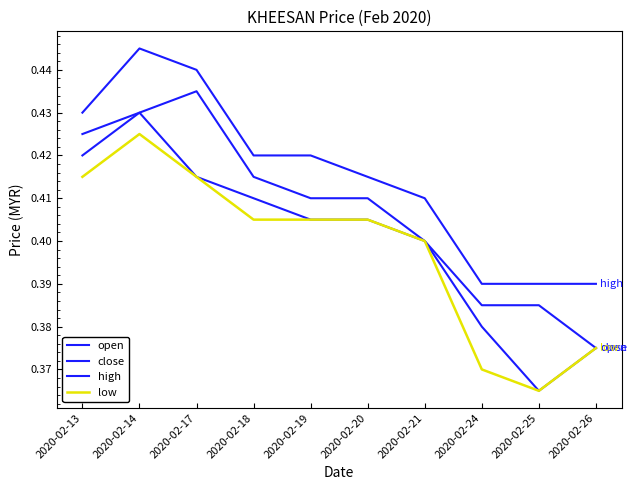

How many lines are shown in the chart?

4